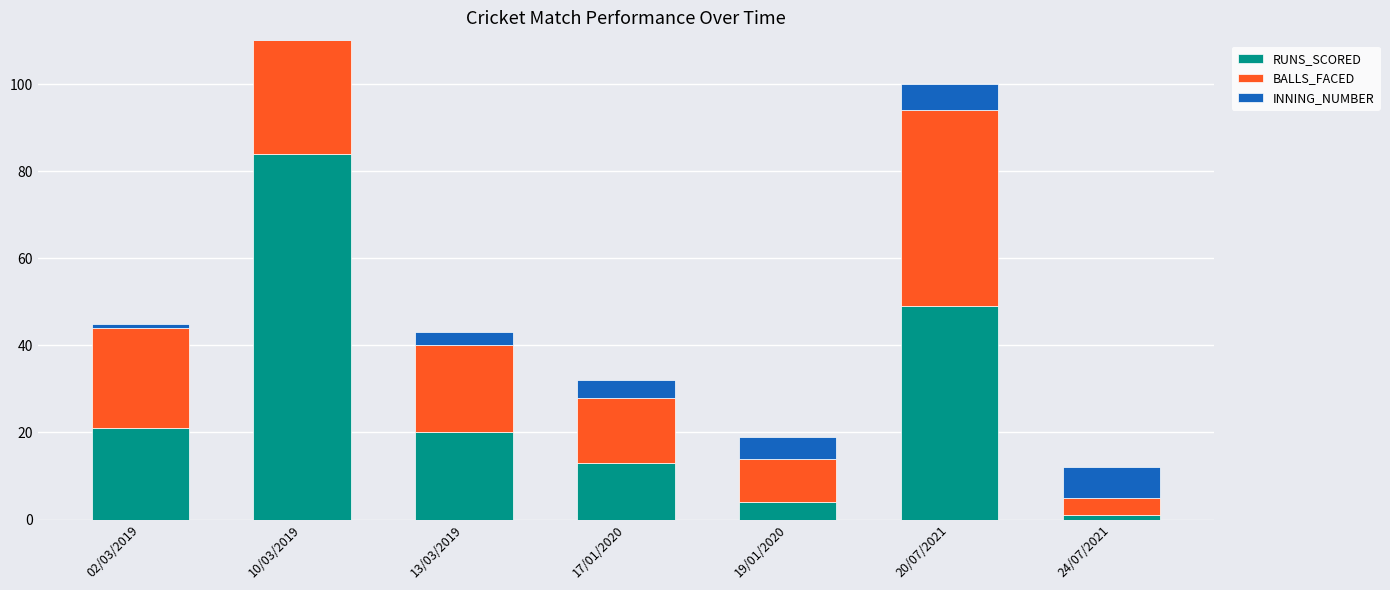

What is the sum of all INNING_NUMBER values?

28